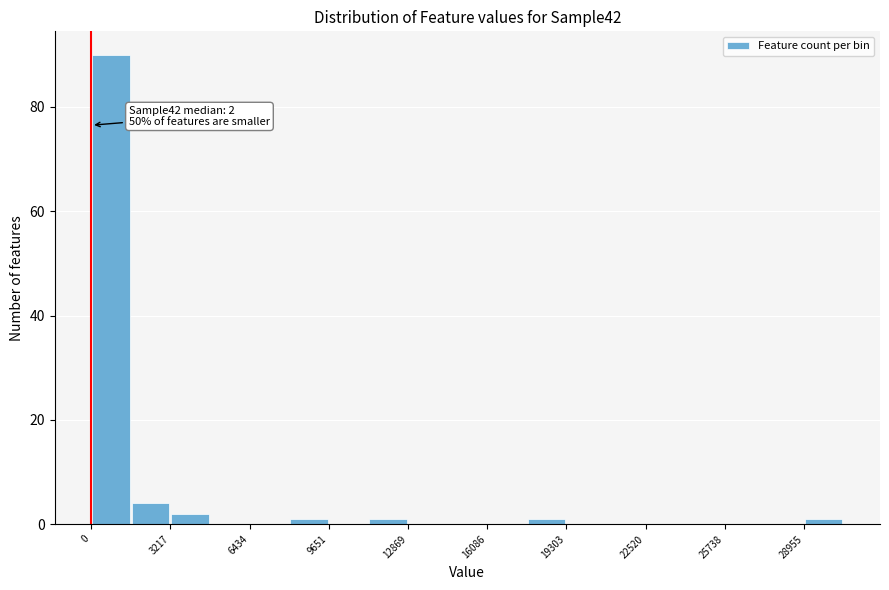

Read against the x-axis, roughly where is the centre of the tallest bar?

1000